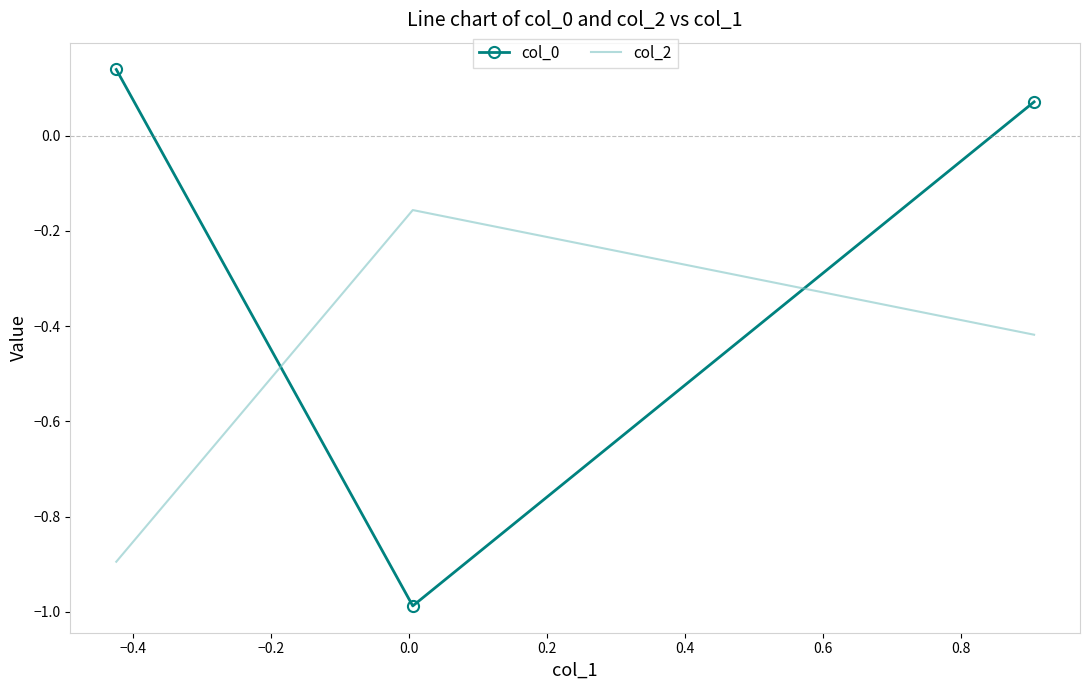

What is the average value of the col_0 series?

-0.3